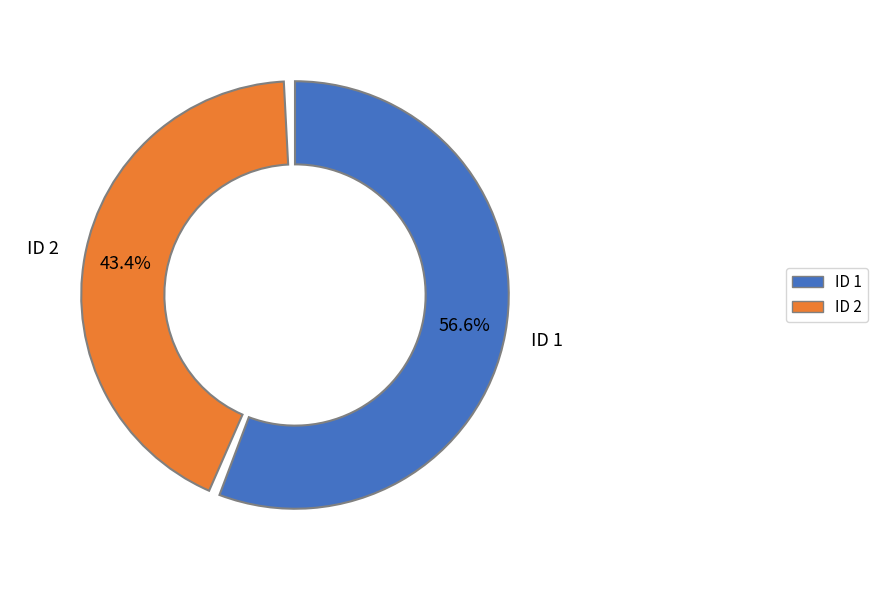

Rank the categories by value from highest to lowest.

1, 2